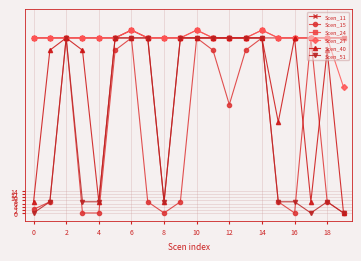

True or false: Scen_27 has more than 1 interior local peaks.

True